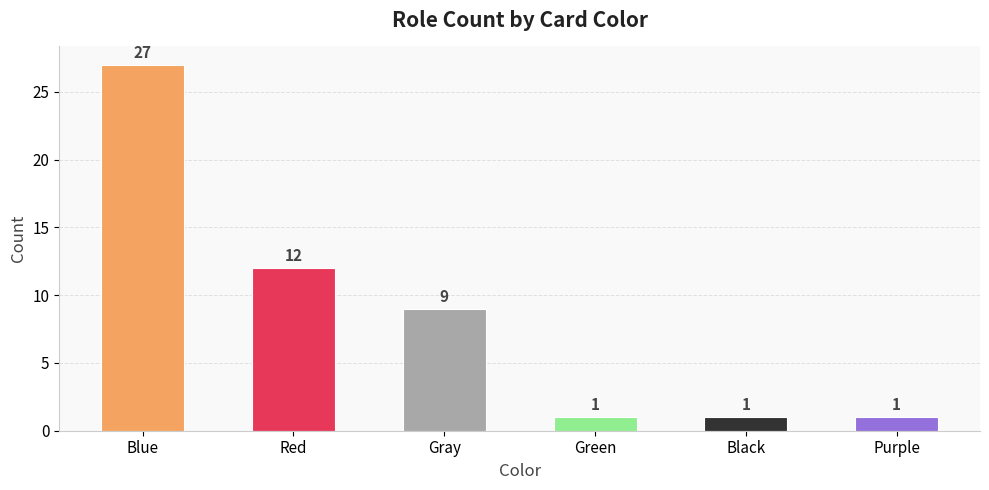

Between Purple and Blue, which is larger?

Blue